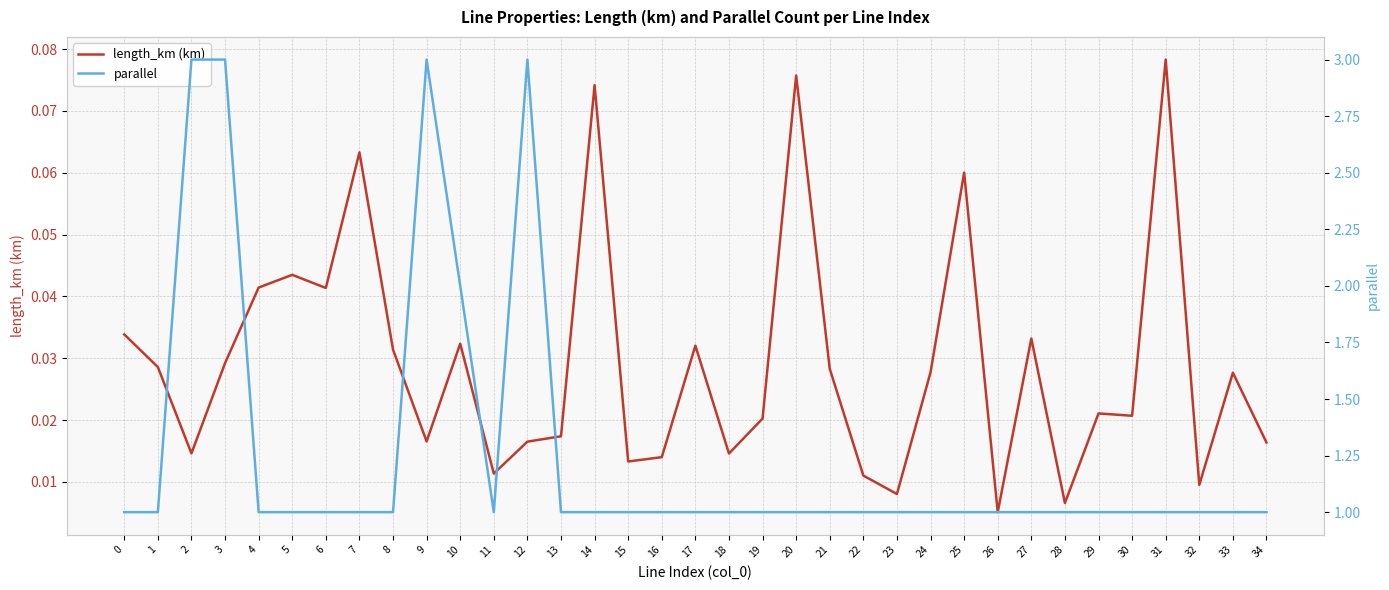

True or false: parallel has a value of 0.4 at 23.

False